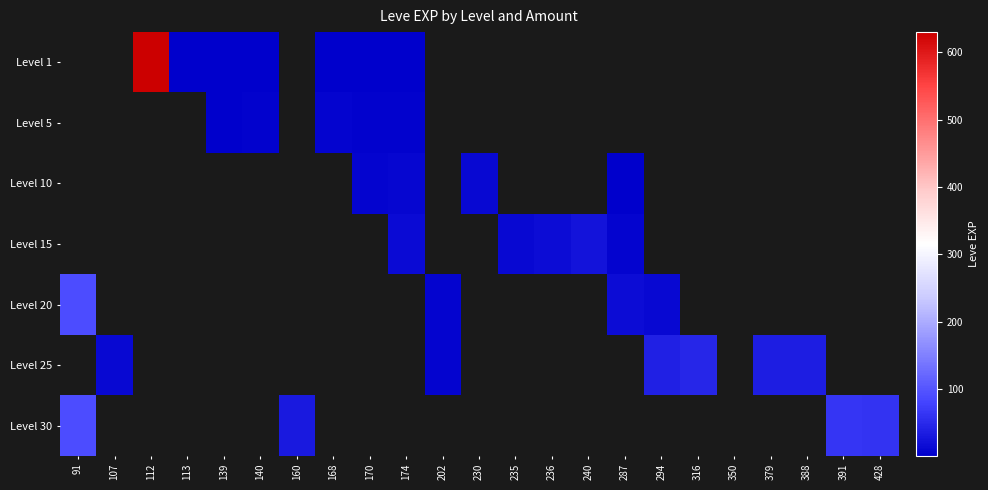

What is the smallest value displayed?

1.0